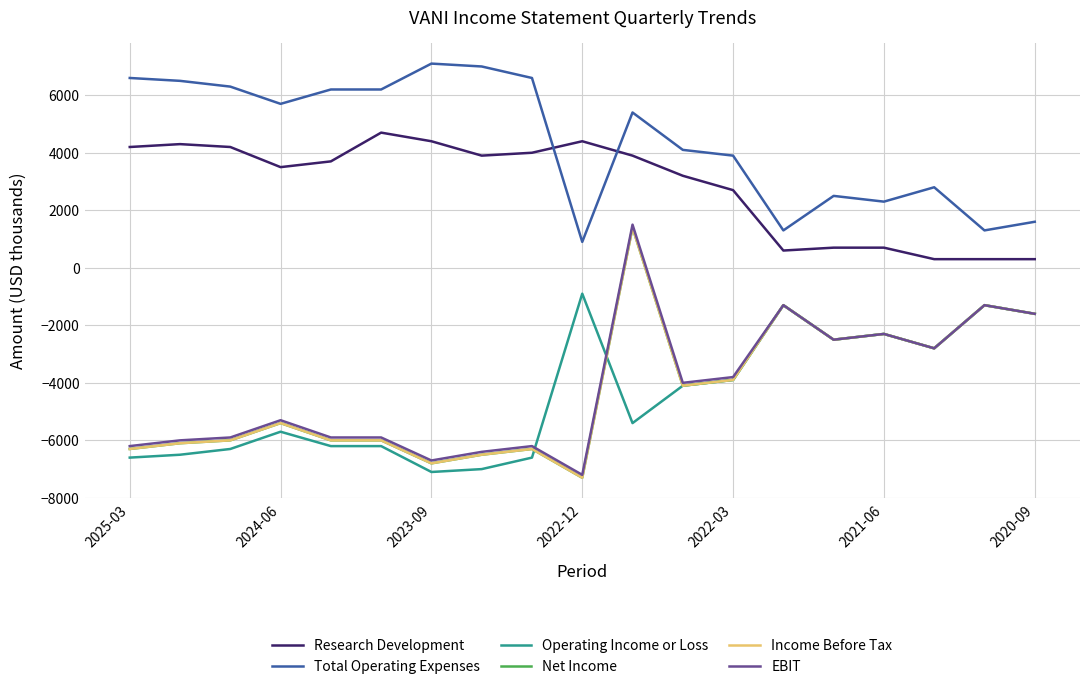

Does the chart have visible grid lines?

Yes